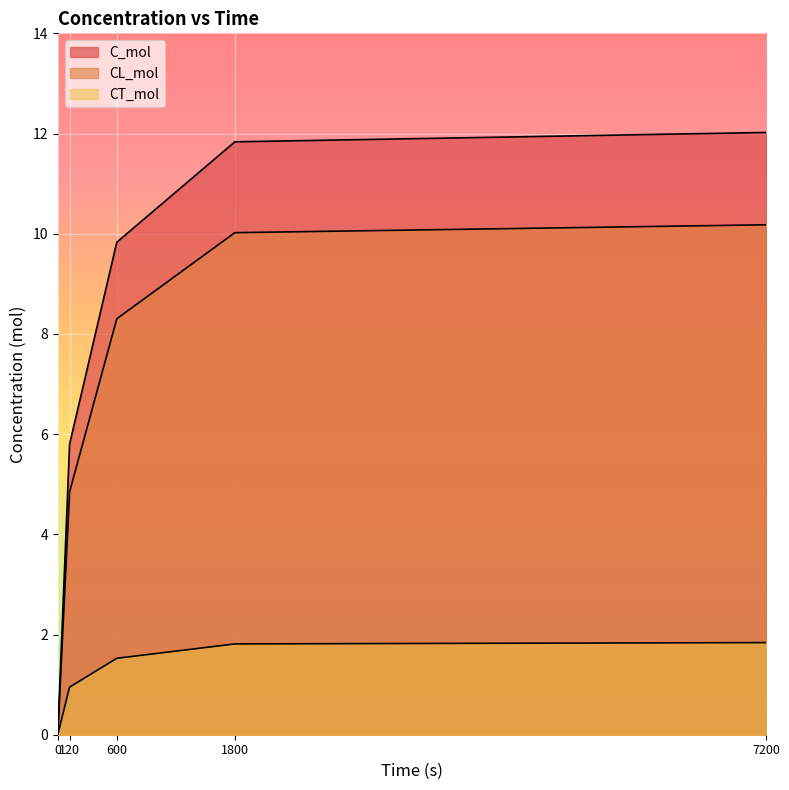

Reading right to left, list all the values displayed in this chart.

C_mol: 12.0	11.8	9.8	5.8	0.0
CL_mol: 10.2	10.0	8.3	4.8	0.0
CT_mol: 1.8	1.8	1.5	0.9	0.0